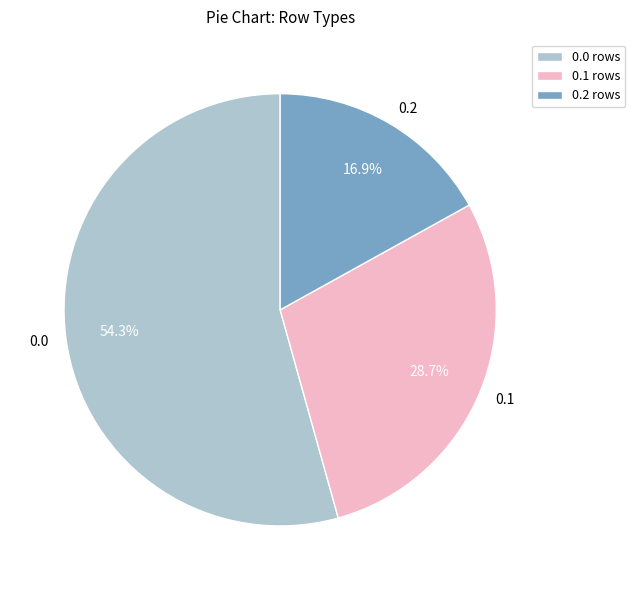

Combined, do 0.0 and 0.2 account for over 50%?

Yes